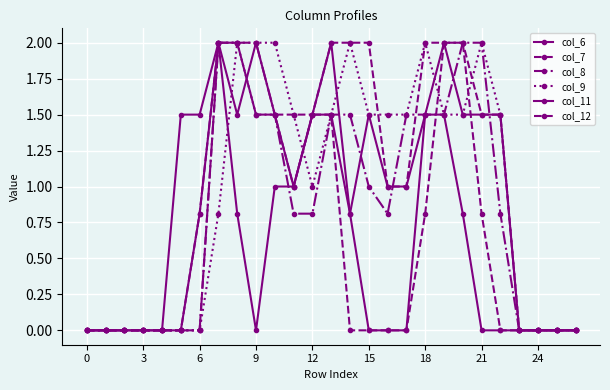

What is the difference between the maximum and minimum values in the col_6 series?

2.0